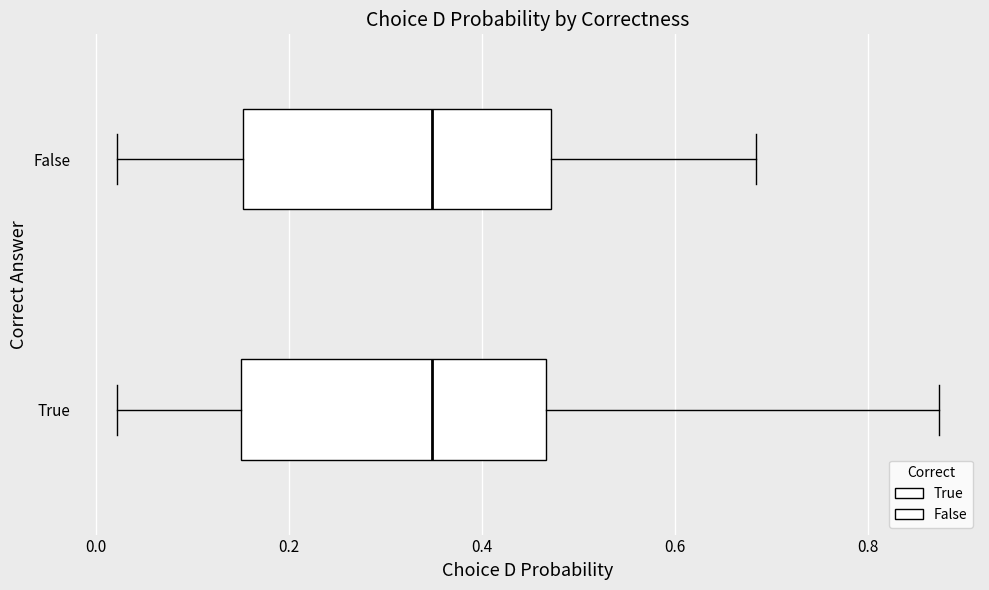

Where is the left edge of the box for True on the x-axis? The values are not printed on the chart, so give them approximately, as read against the axis.

0.14